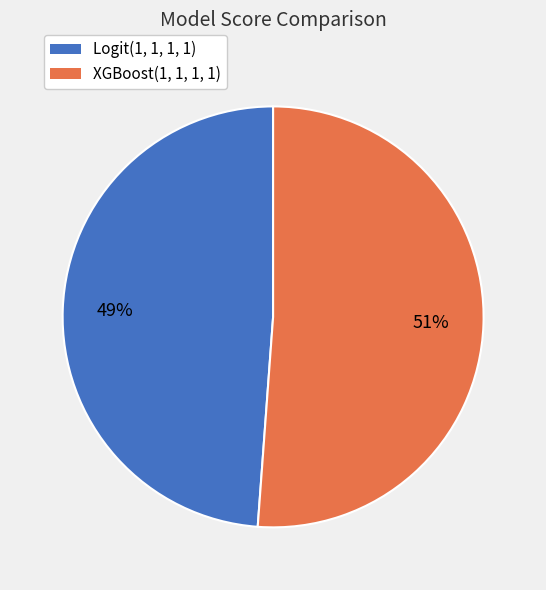

How many segments does this pie chart have?

2